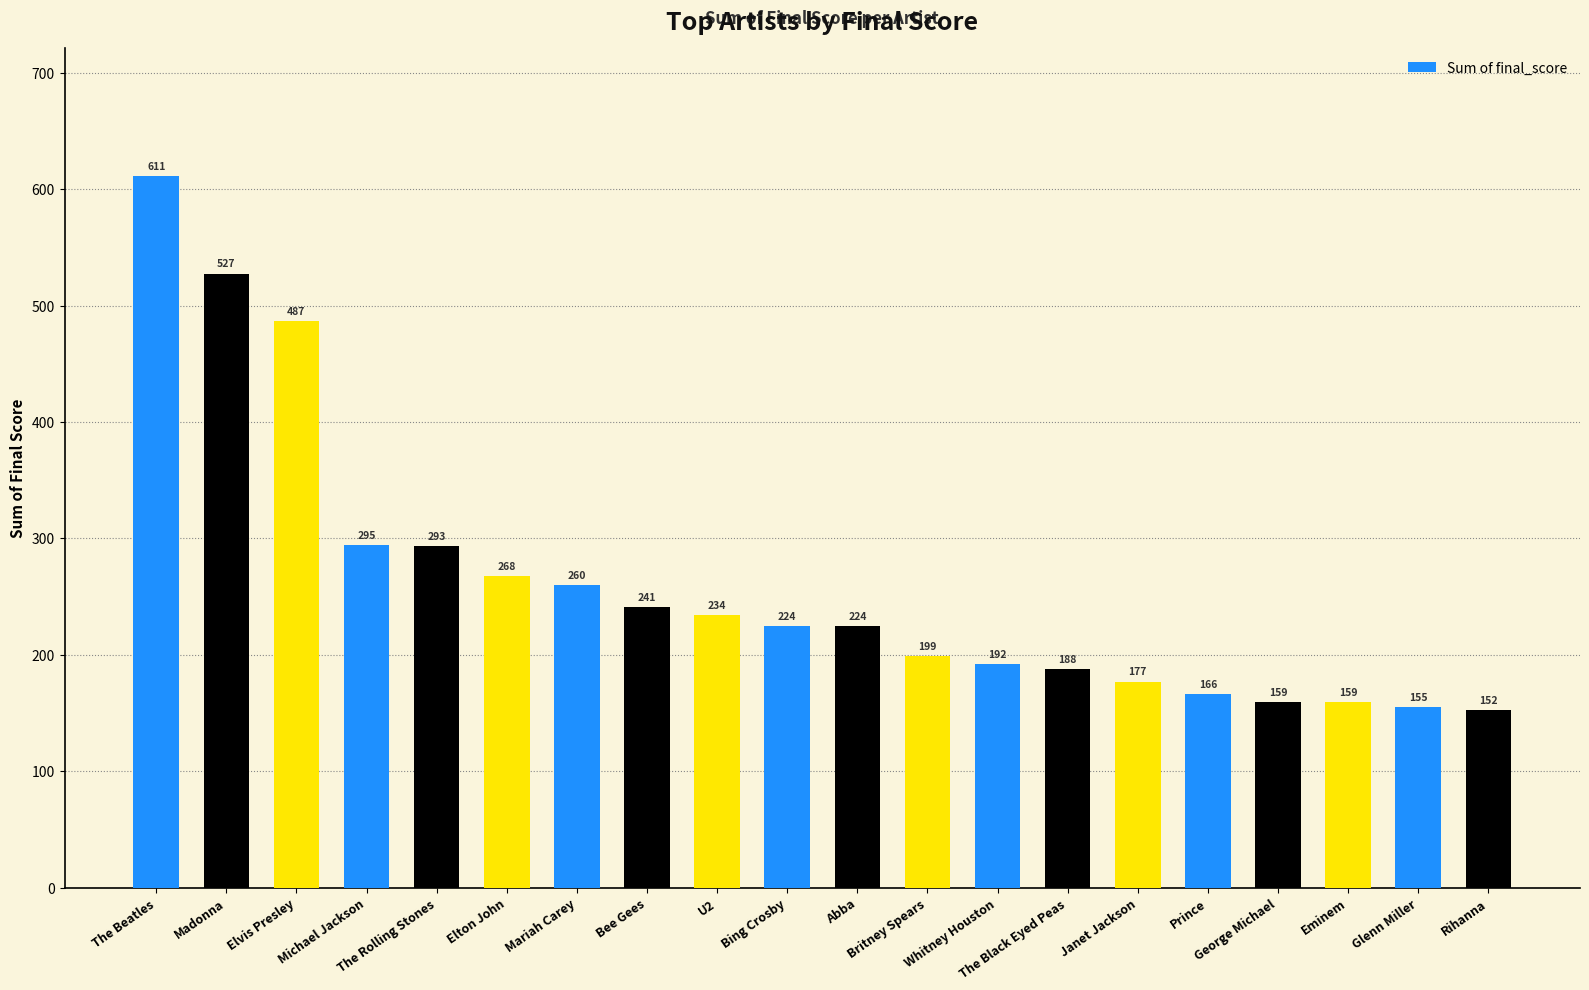

What is the value of the 15th bar from the left?

177.2